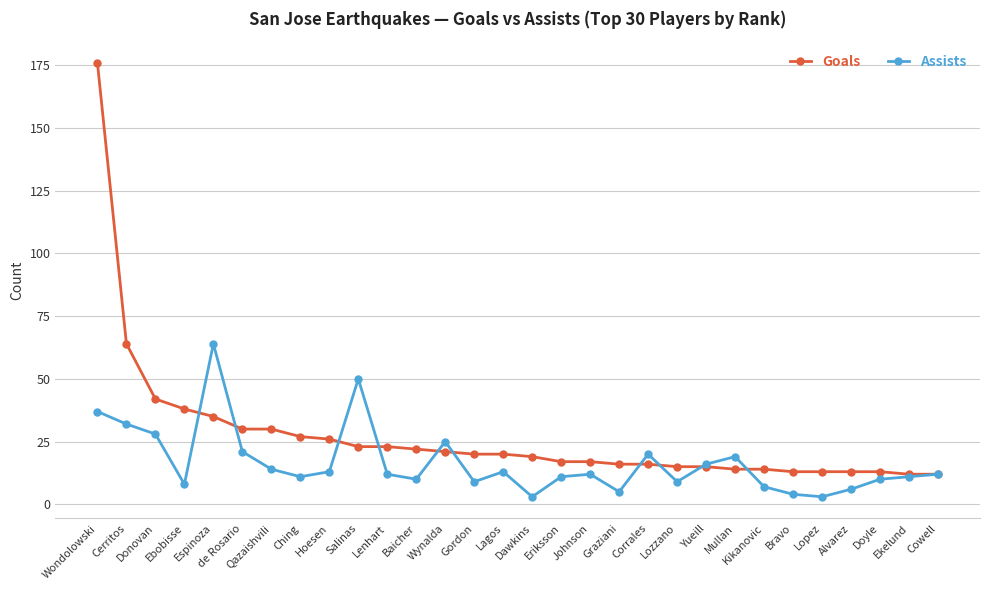

How many series are shown in this chart?

2